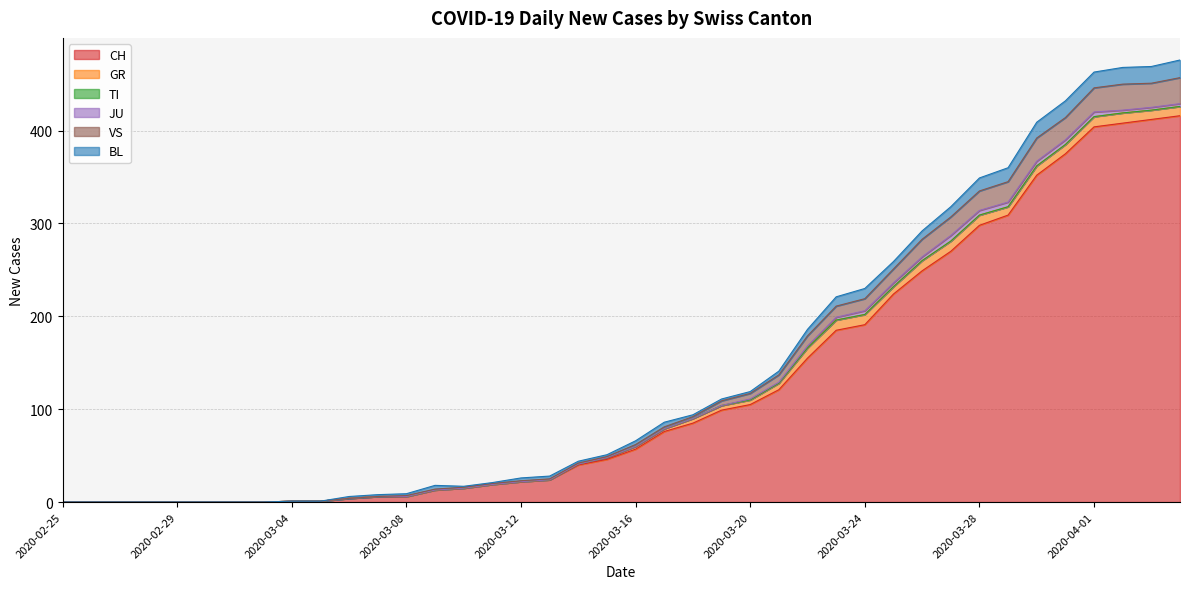

What is the label of the 2nd point from the right?

2020-04-03